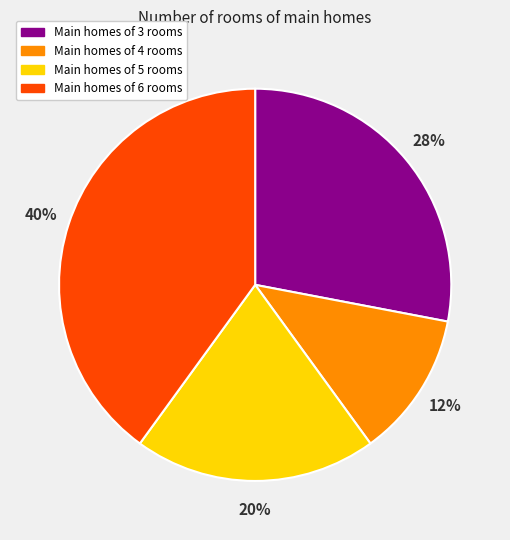

Does any single category account for the majority?

No